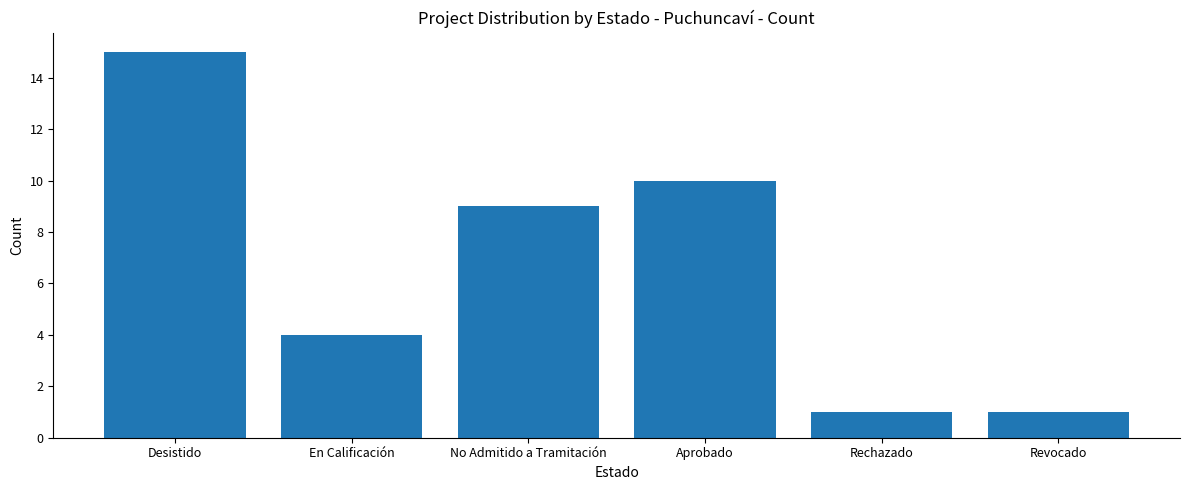

What position from the right is Rechazado?

2